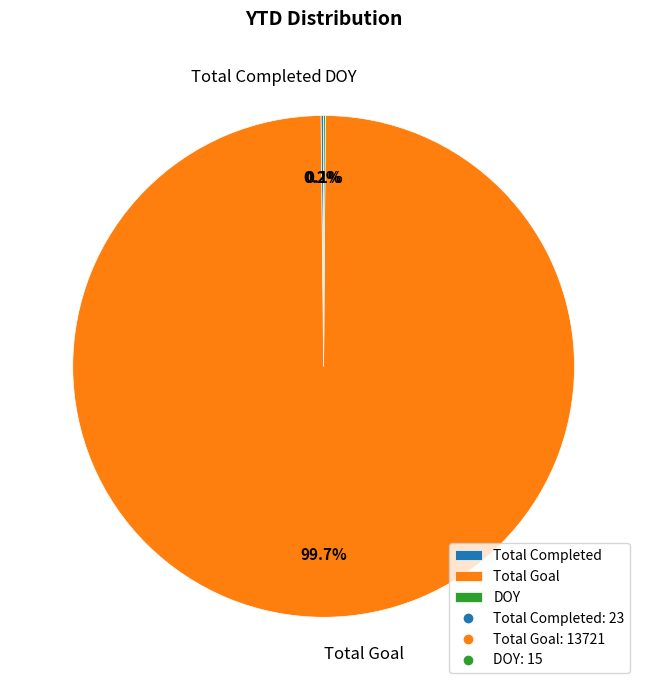

Does Total Goal account for over 50% of the chart?

Yes